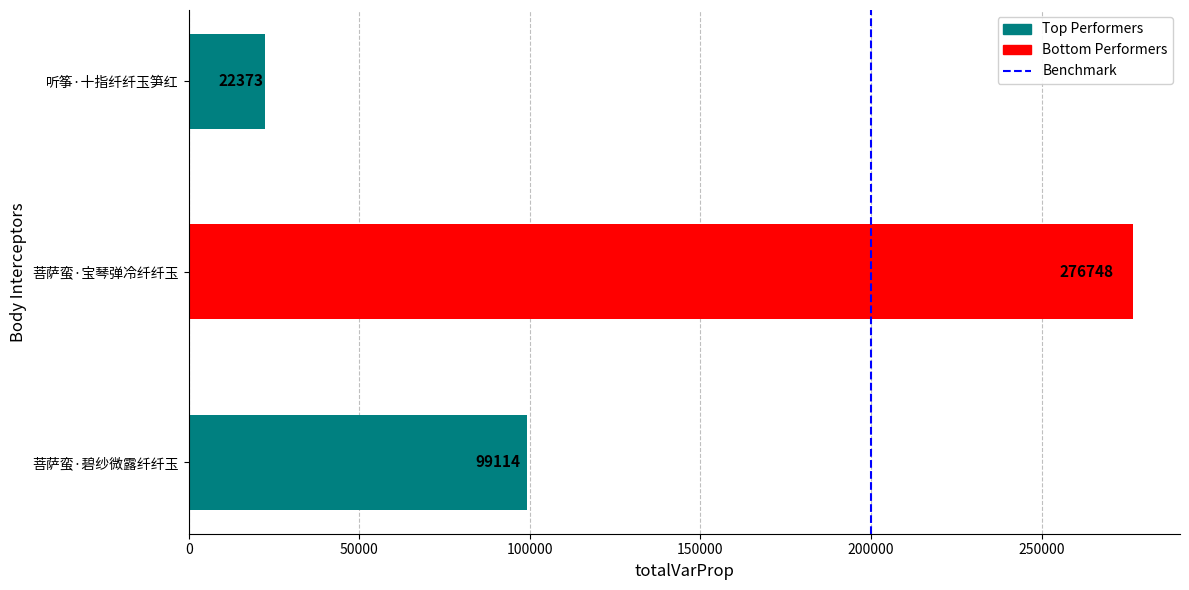

The chart shows a value of 276748 at 菩萨蛮·宝琴弹冷纤纤玉. True or false?

True